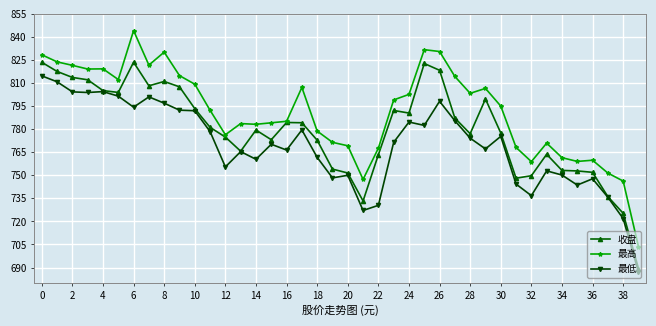

True or false: 最高 has more than 0 interior local peaks.

True